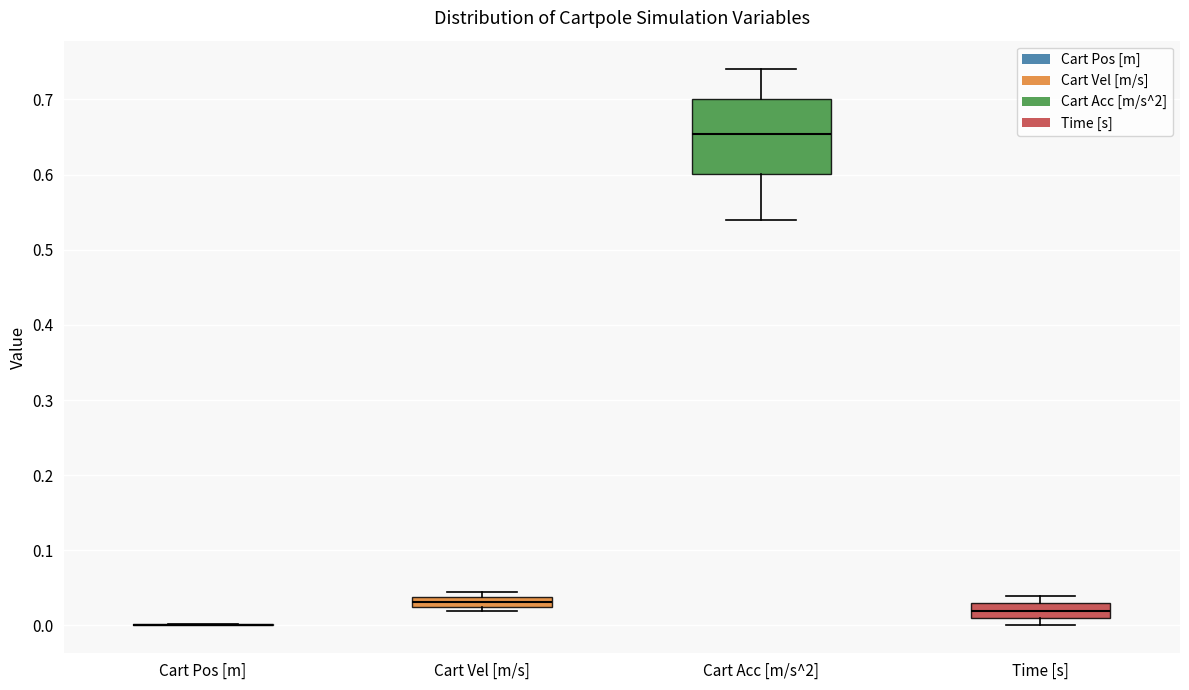

Comparing the boxes themselves (not the whiskers), which one is the tallest?

Cart Acc [m/s^2]